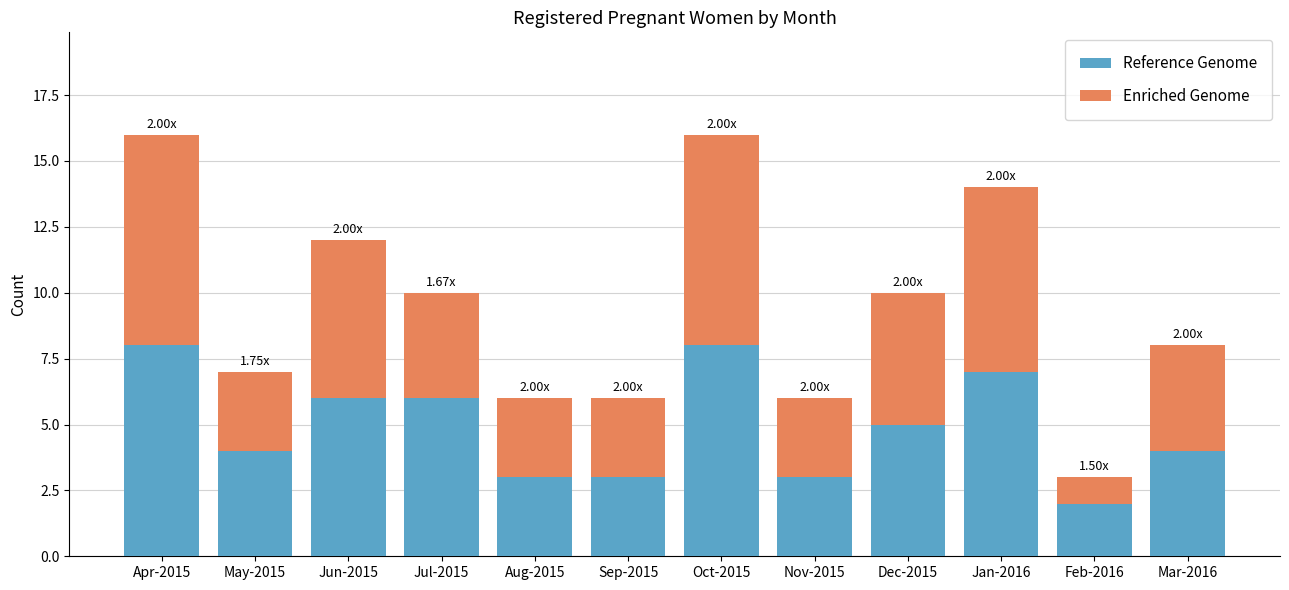

What is the total value across all series at Feb-2016?

3